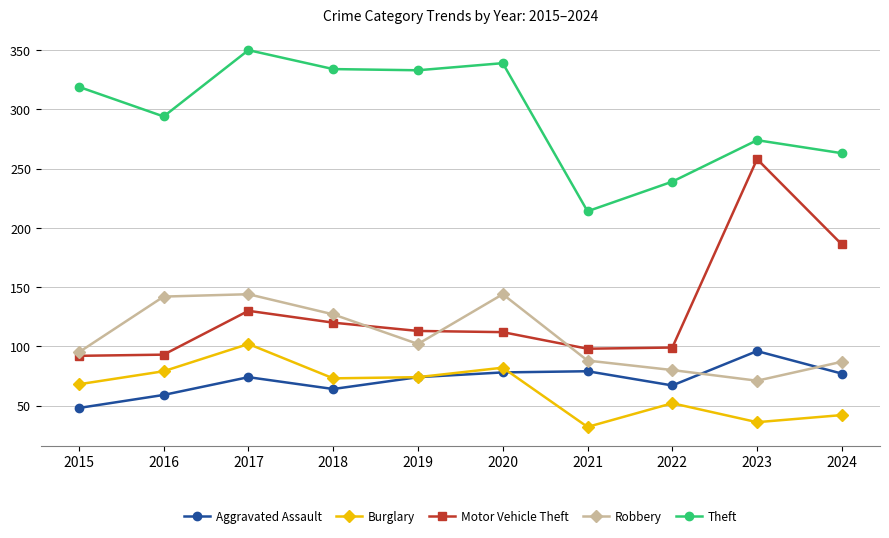

Where is Motor Vehicle Theft nearest to the value 175?

2024